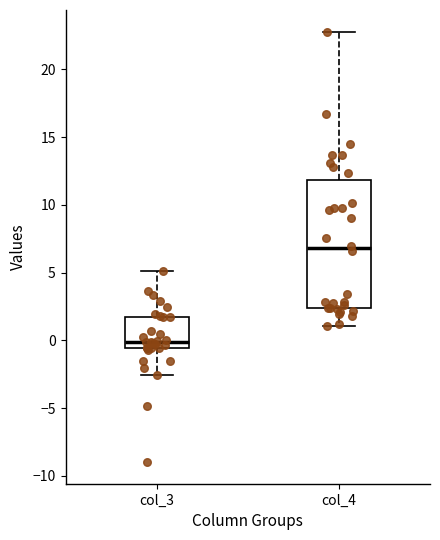

Where is the lower edge of the box for col_3 on the y-axis? The values are not printed on the chart, so give them approximately, as read against the axis.

-0.5